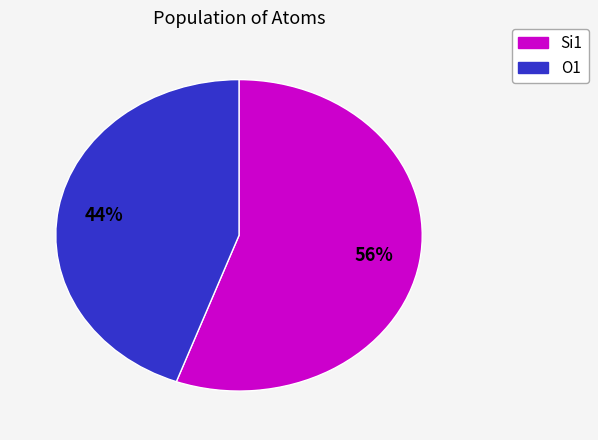

Is there a majority slice in this chart?

Yes